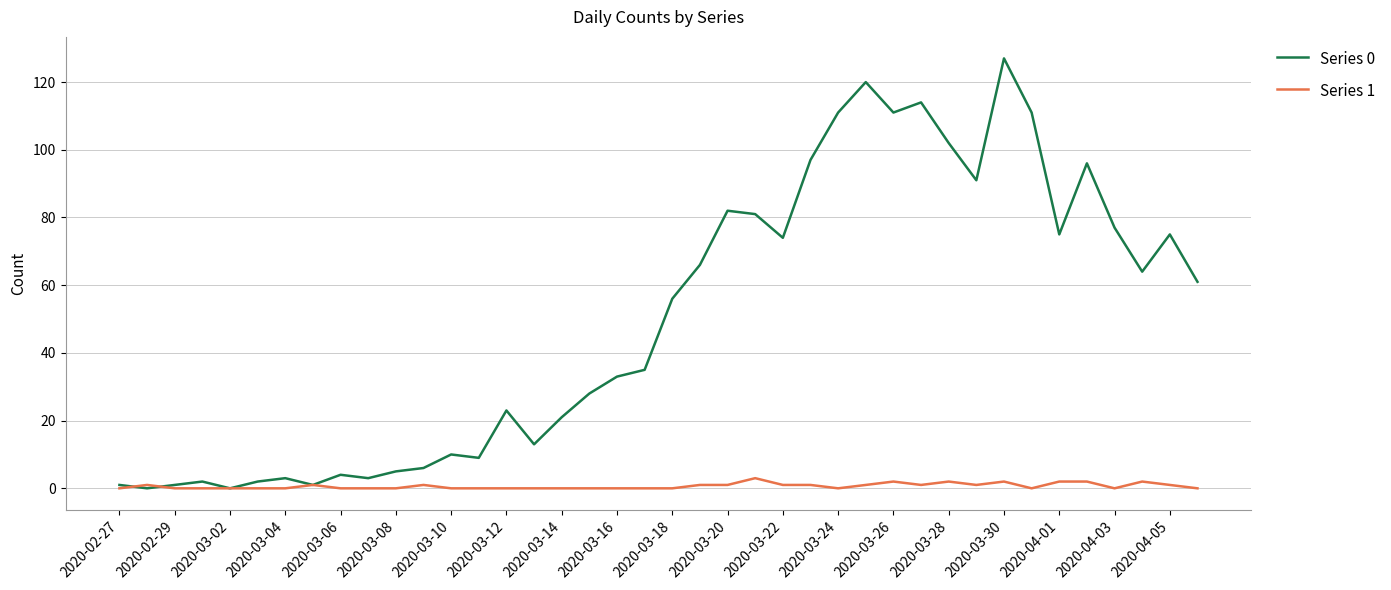

What is the difference between the maximum and minimum values in the Series 1 series?

3